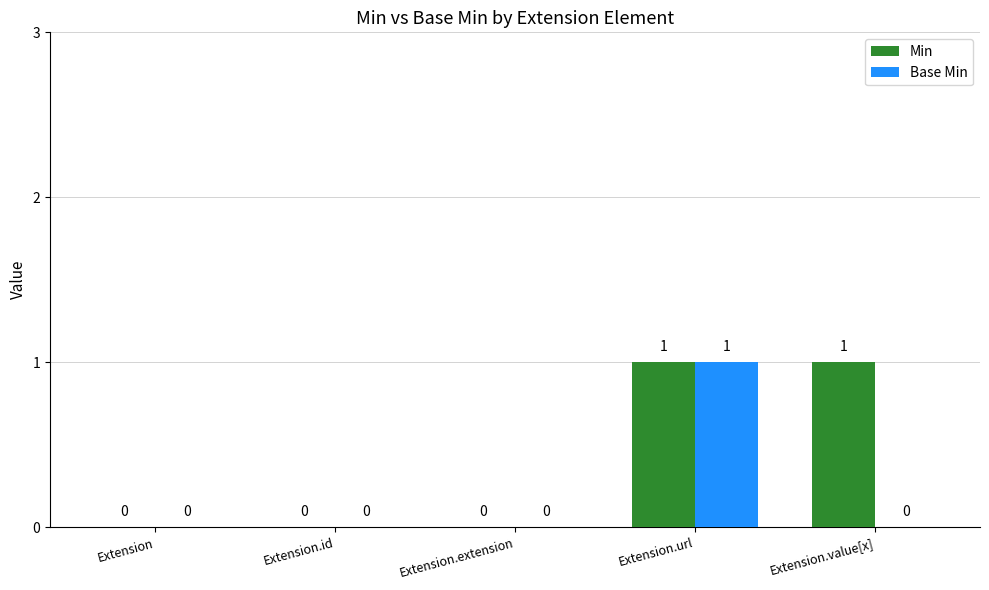

The value of Min at Extension.extension is 0. True or false?

True